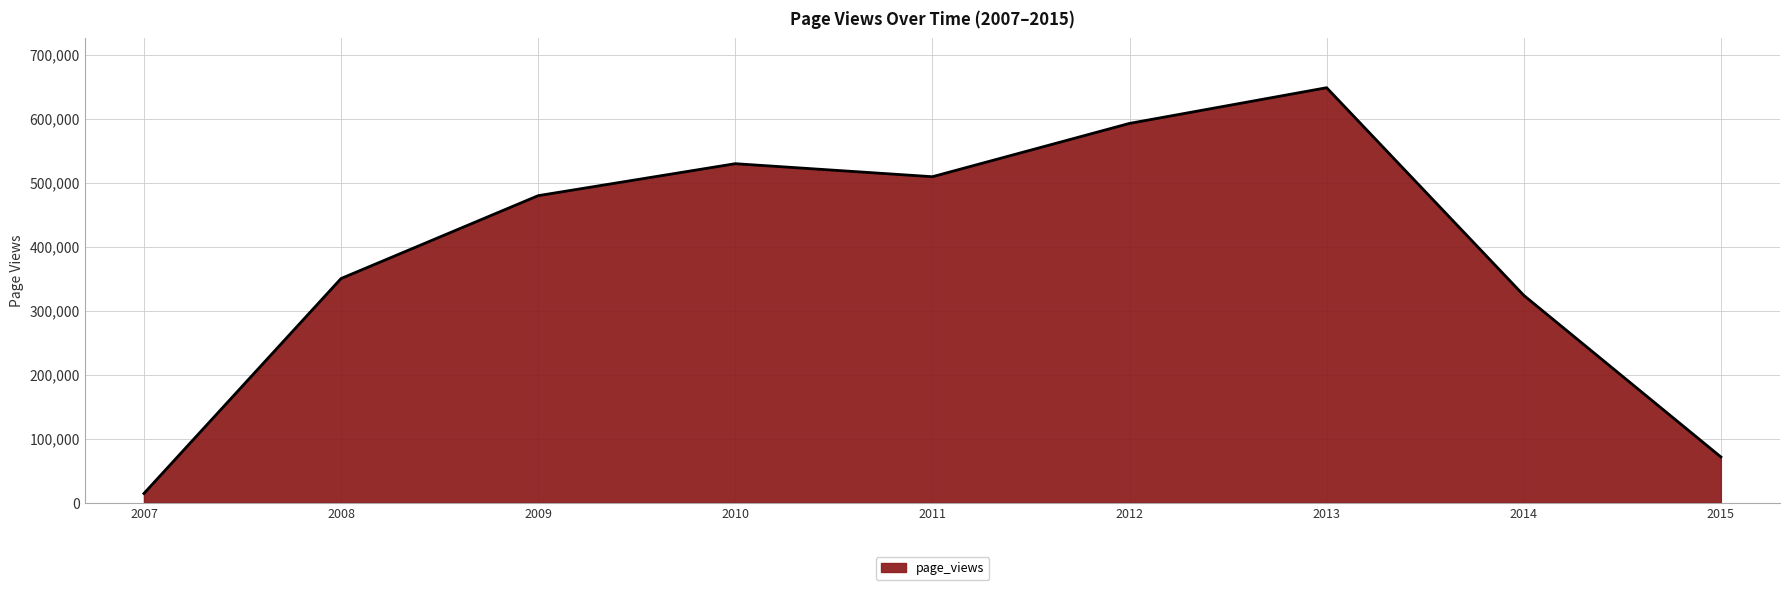

Is it true that the value at 2014 is 159714?

False